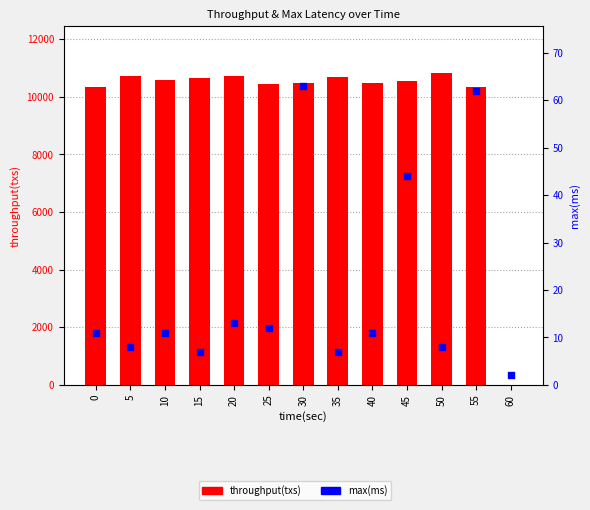

Which series has the widest spread of Y values?

throughput(txs)